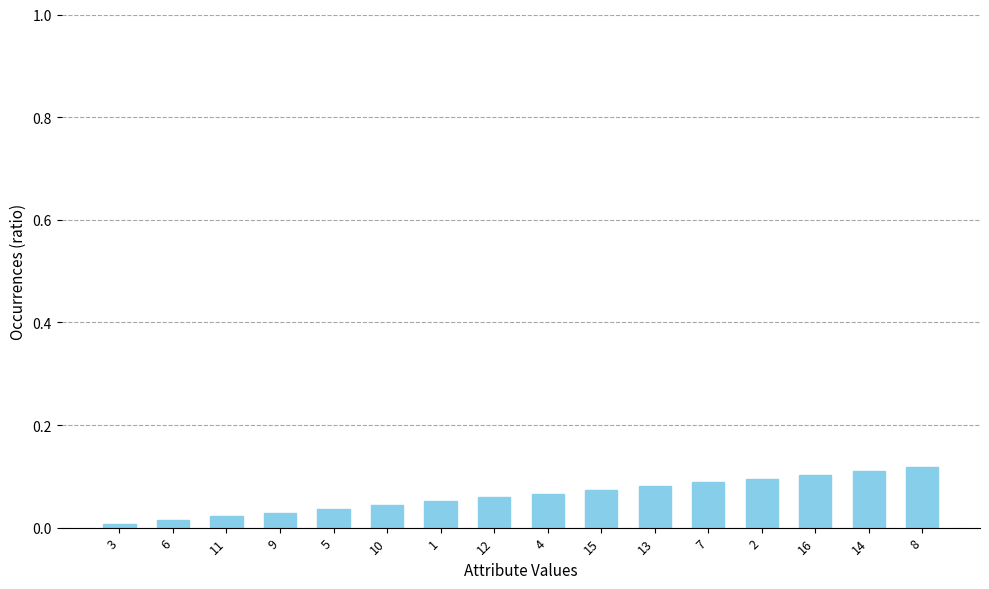

Which has a higher value, 8 or 10?

8